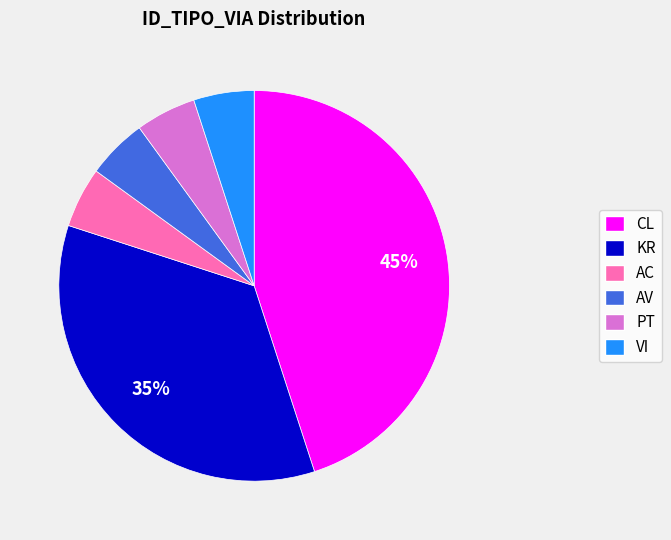

To the nearest percent, what is the average slice percentage?

17%